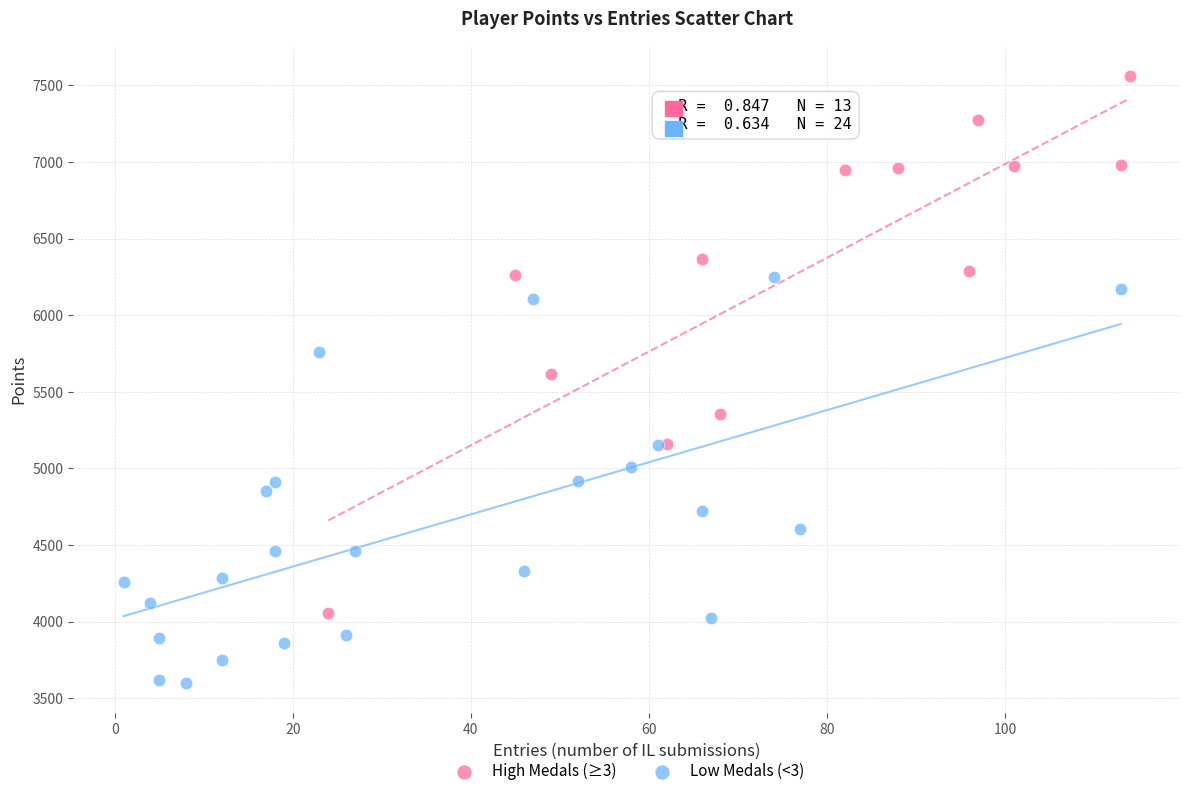

Which series reaches the maximum Y coordinate?

High Medals (≥3)